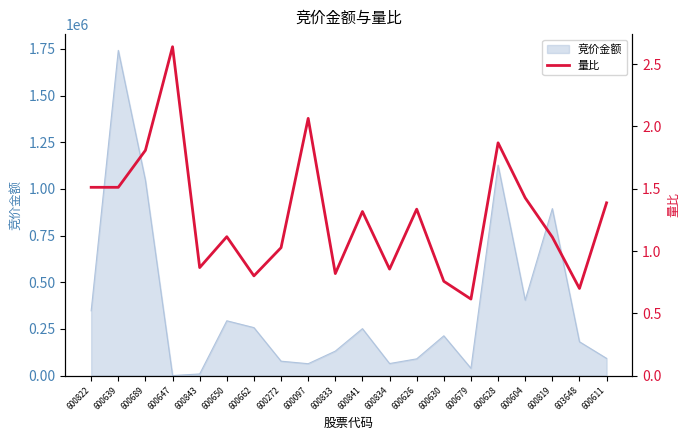

At which label does 竞价金额 reach its peak?

600639